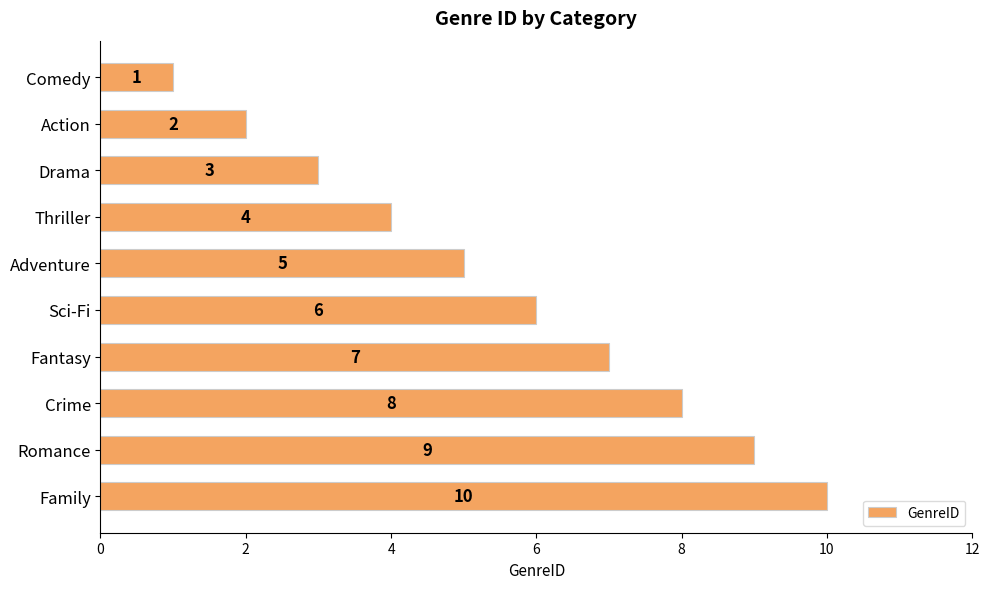

Rank the categories by value from lowest to highest.

Comedy, Action, Drama, Thriller, Adventure, Sci-Fi, Fantasy, Crime, Romance, Family